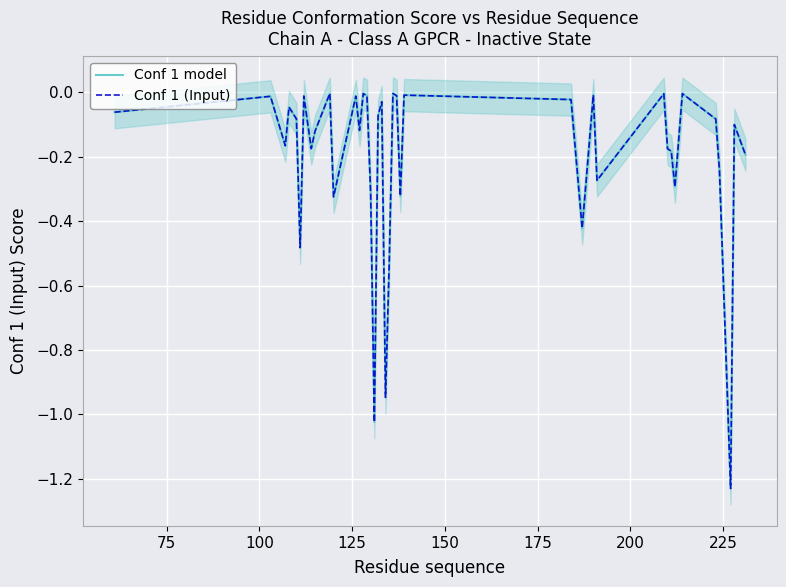

True or false: Conf 1 (Input) and Conf 1 model intersect in this chart.

False